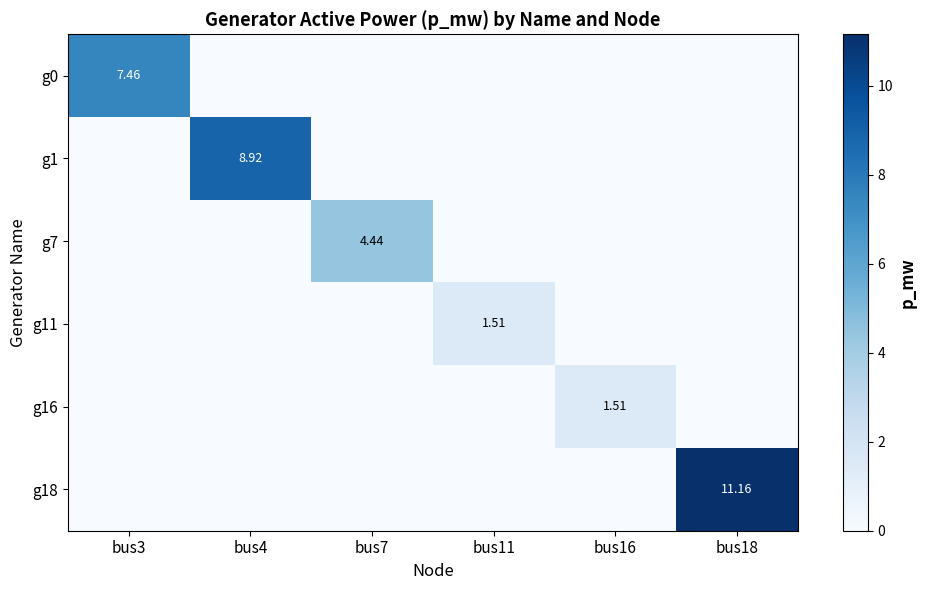

What is the spread (max minus min) of values at bus3?

7.5